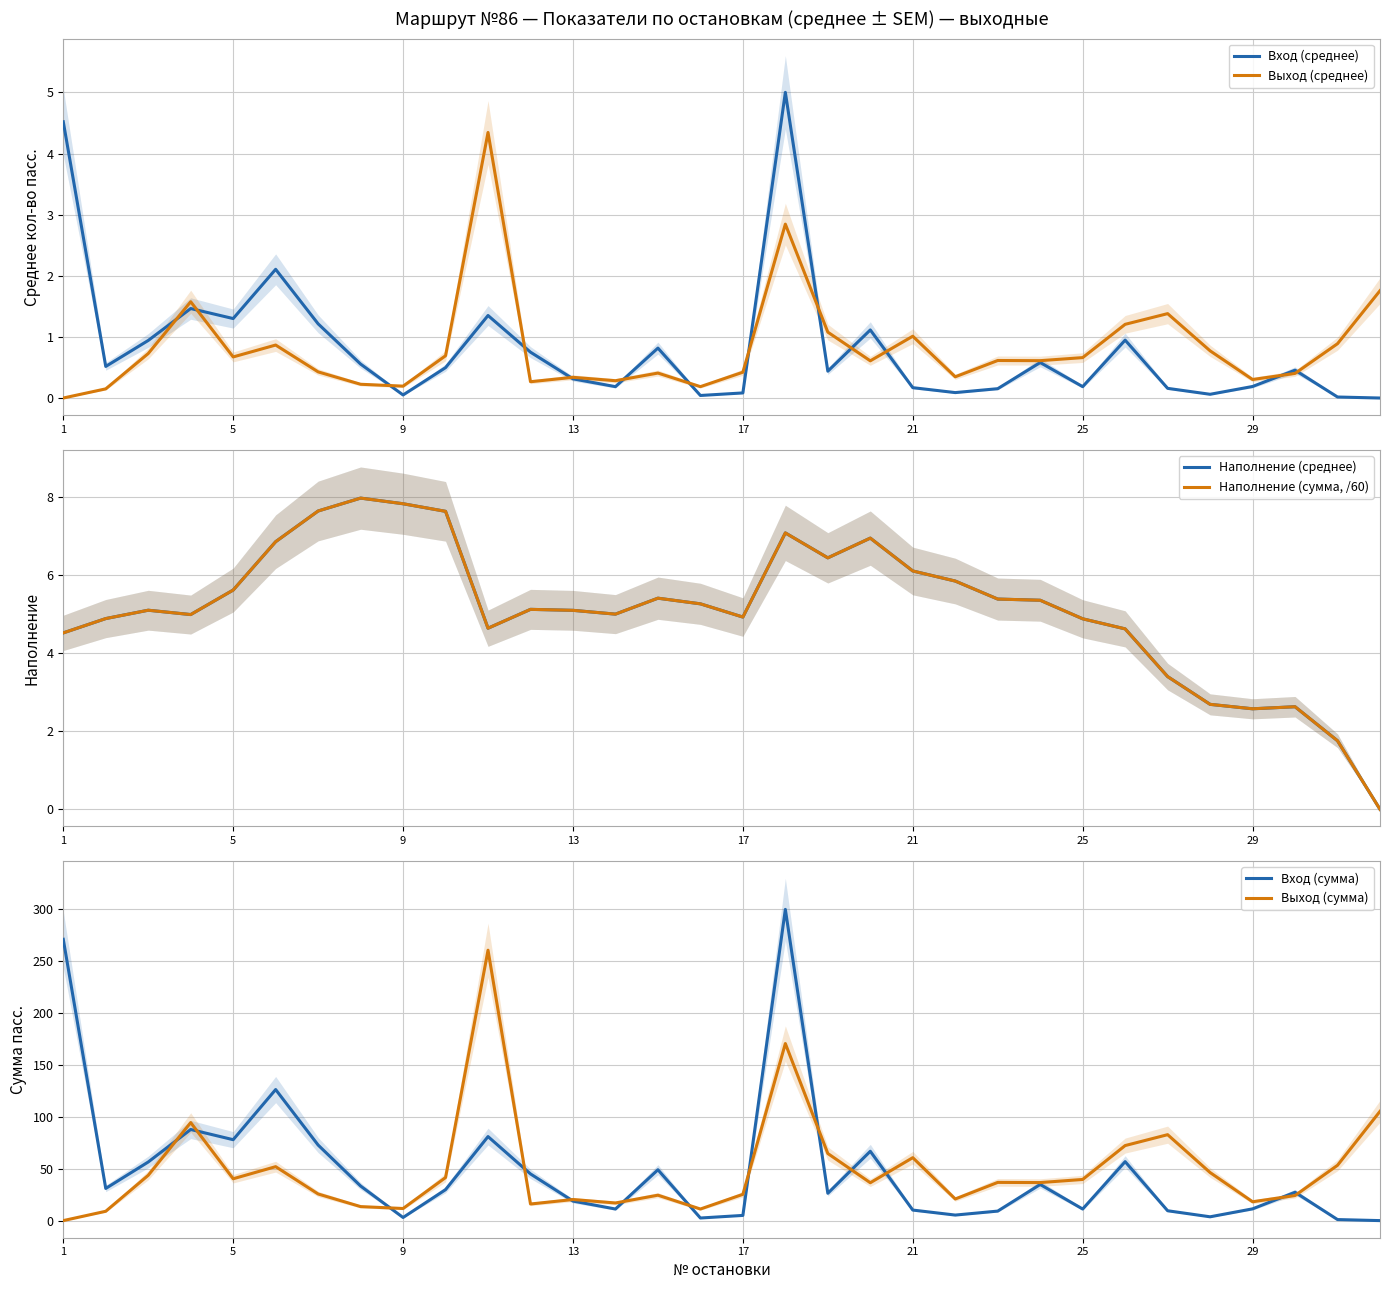

The value of Выход (сумма) at 29 is 18.2. True or false?

True